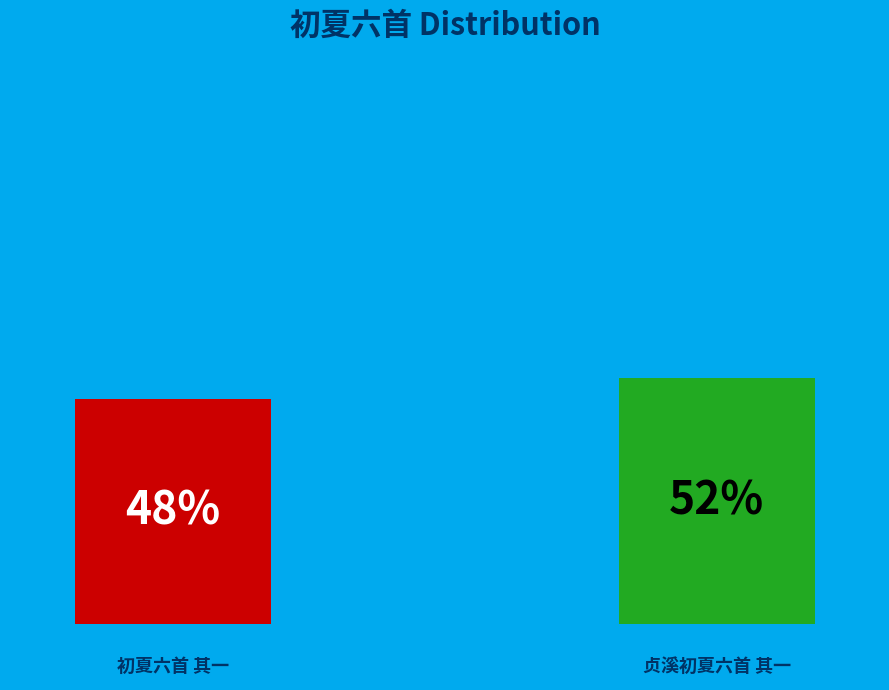

Is it true that 贞溪初夏六首 其一 is 46% of the pie?

False